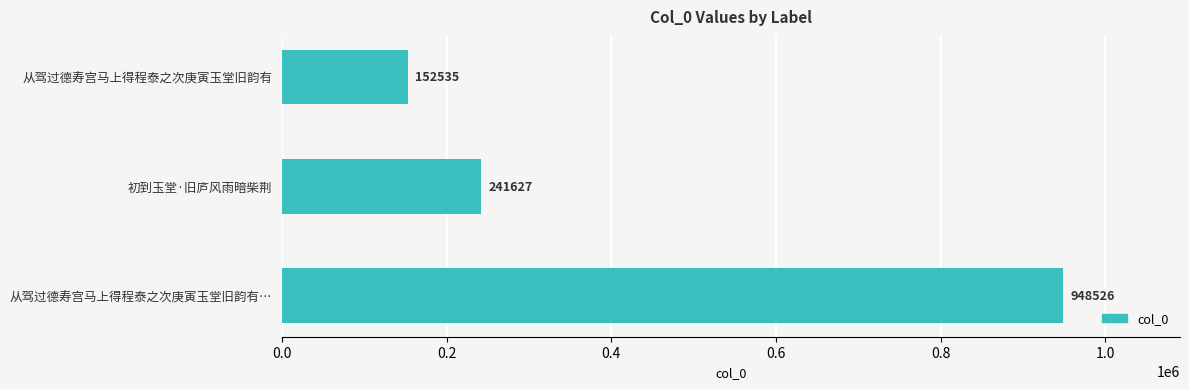

The value at 从驾过德寿宫马上得程泰之次庚寅玉堂旧韵有 is 50769. True or false?

False